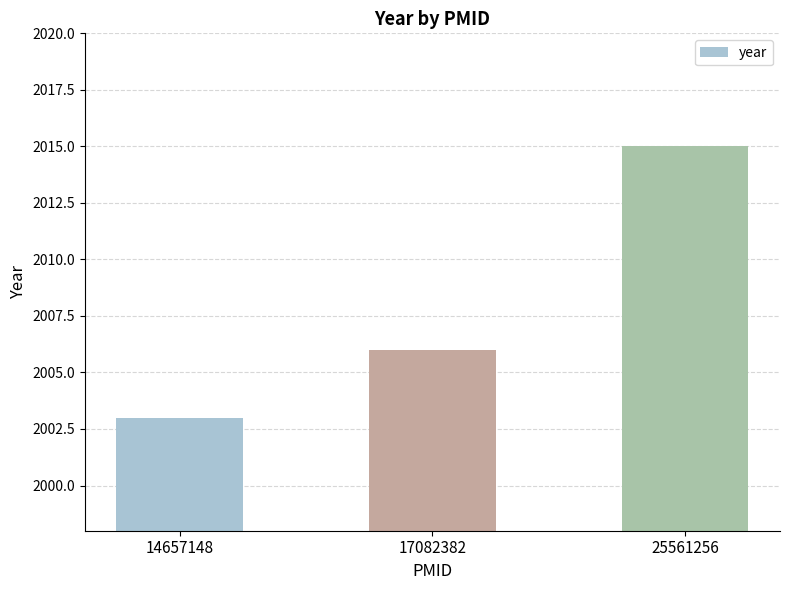

What is the approximate value at 17082382, to the nearest 10?

2010